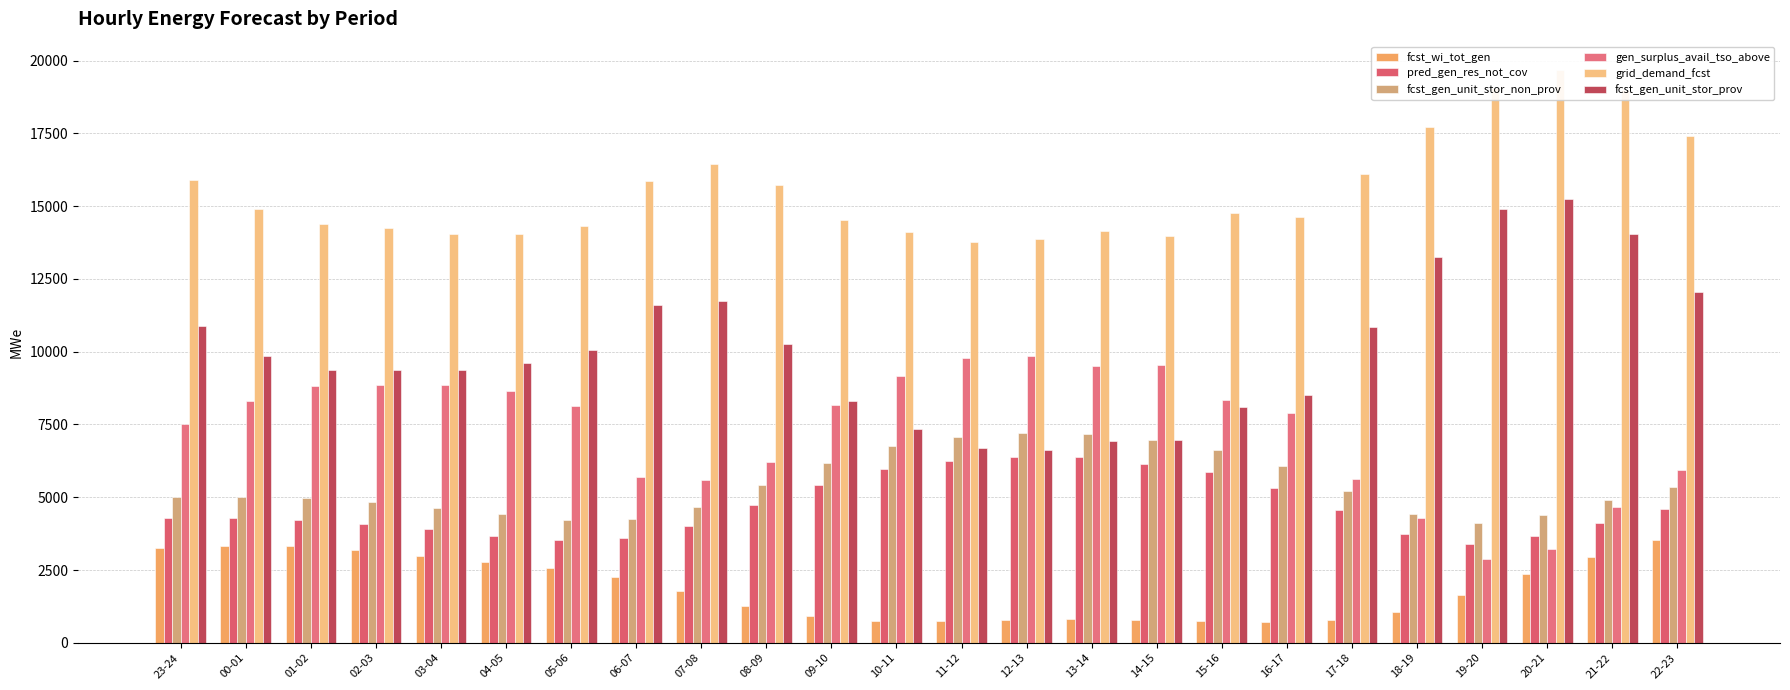

The grid_demand_fcst series shows 15873 at 06-07. True or false?

True